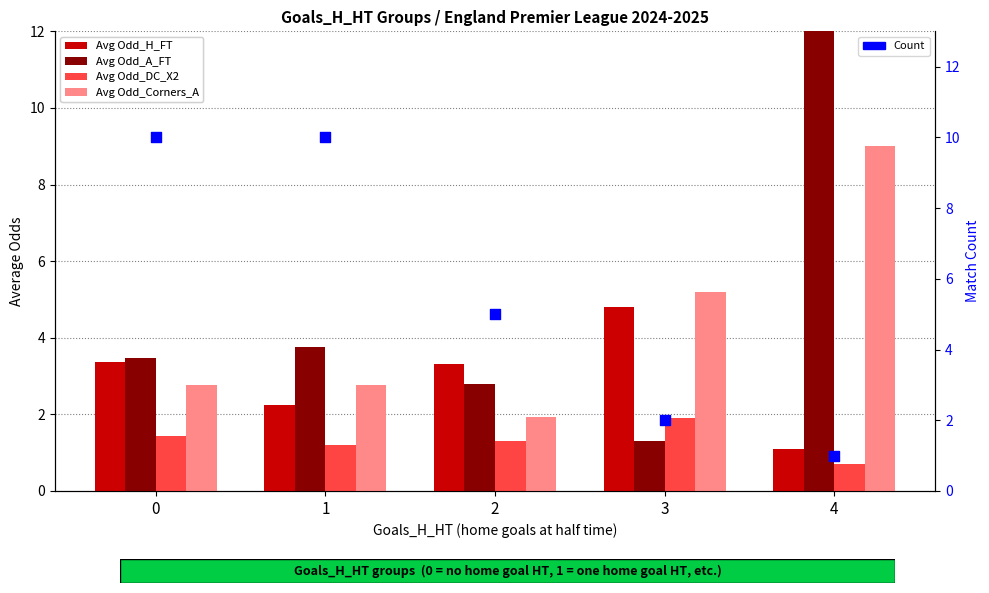

Which series reaches the maximum Y coordinate?

Avg Odd_A_FT